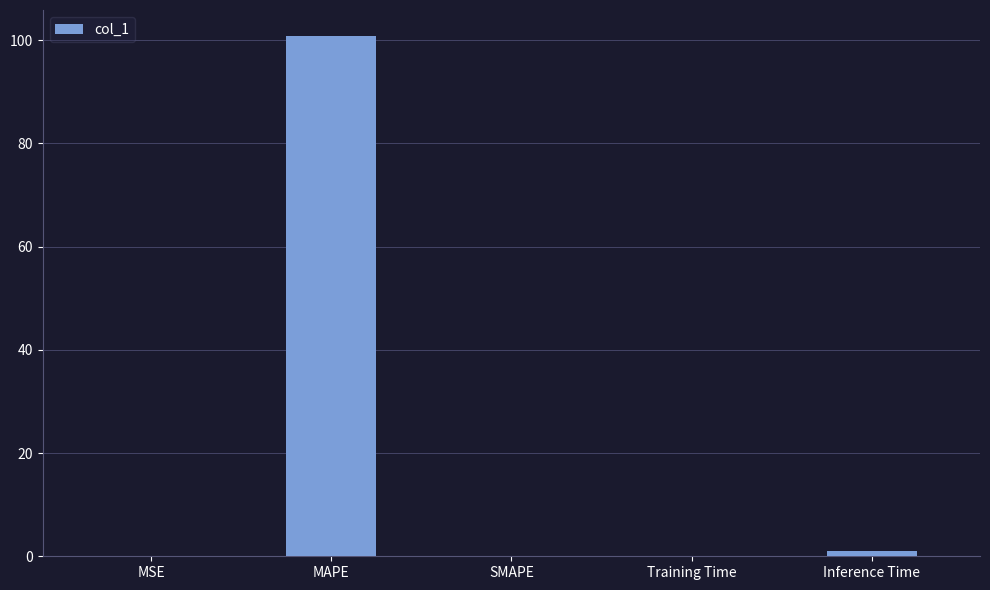

What is the change in value from SMAPE to Inference Time?

+0.9